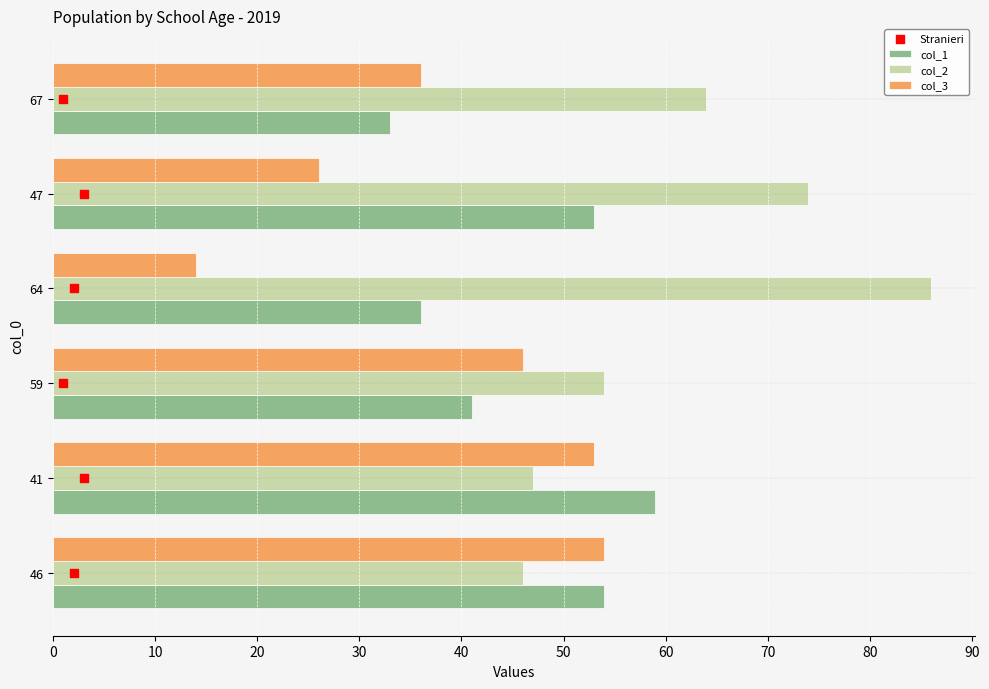

Which series reaches the maximum Y coordinate?

col_2